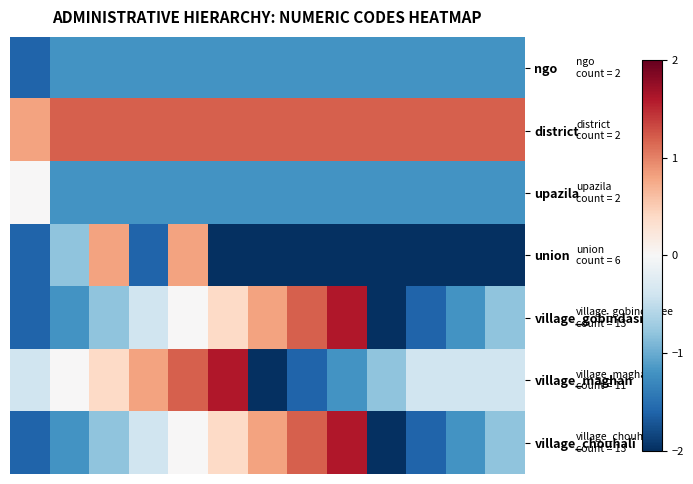

At how many categories does at least one series exceed -1?

13